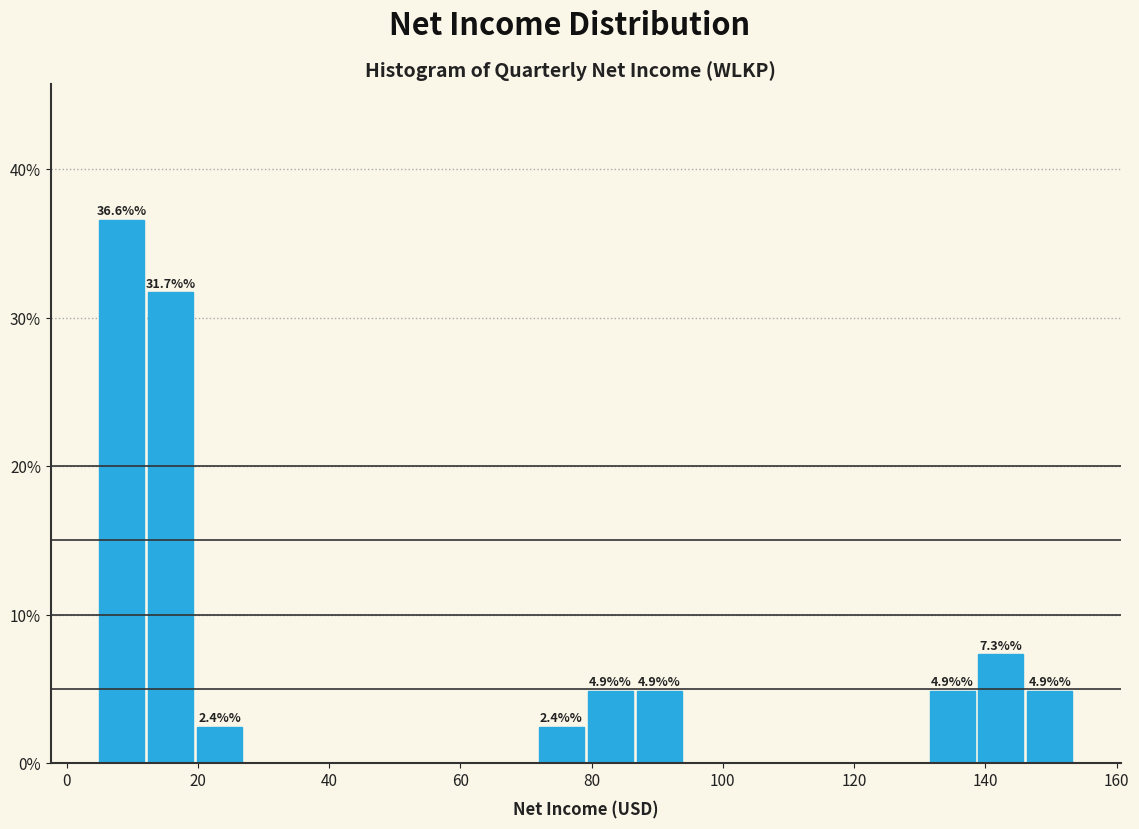

Around what value on the x-axis is the tallest bar? Give the approximate position of its centre, as read against the axis.

8